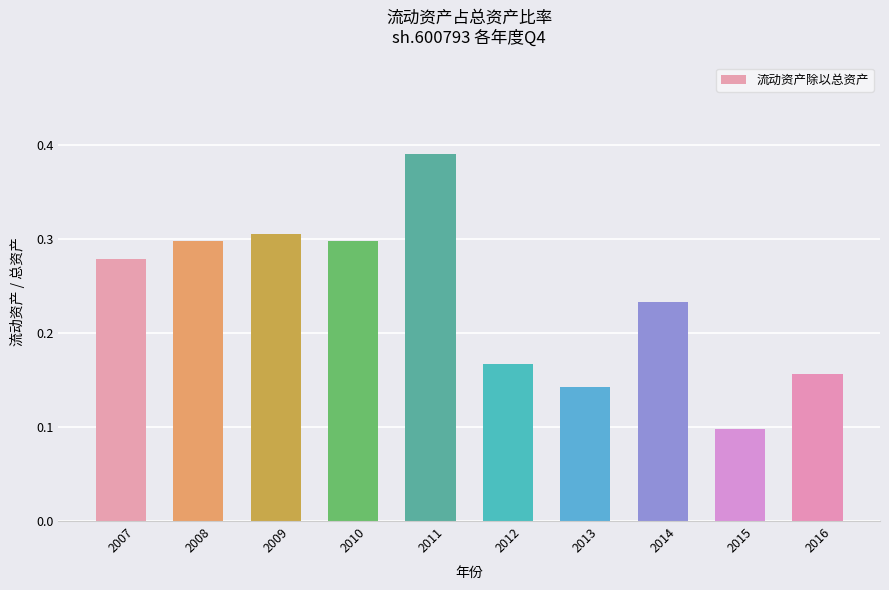

The chart shows a value of 0.3 at 2008. True or false?

True